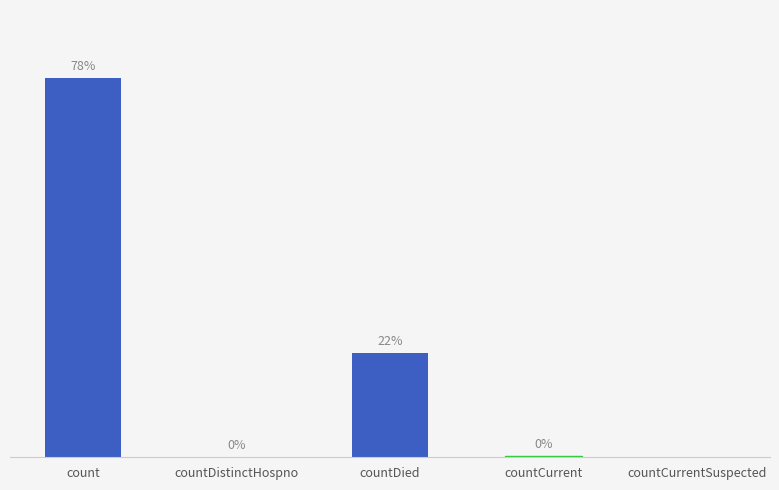

Which has a higher value, countCurrentSuspected or countDied?

countDied